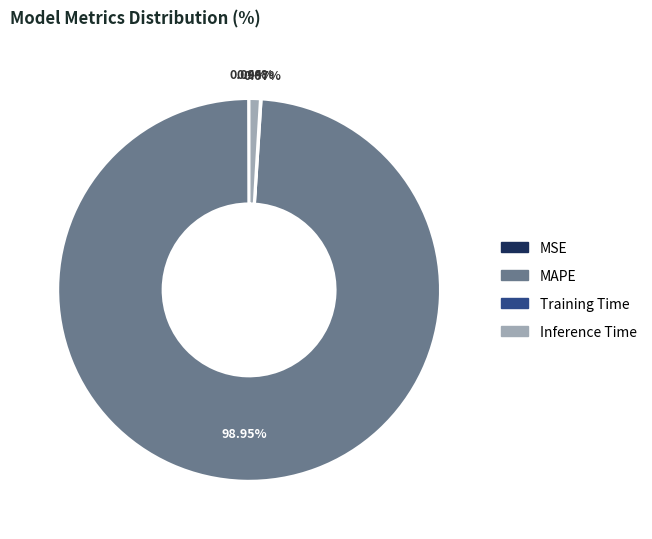

True or false: MAPE accounts for 99% of the total.

True